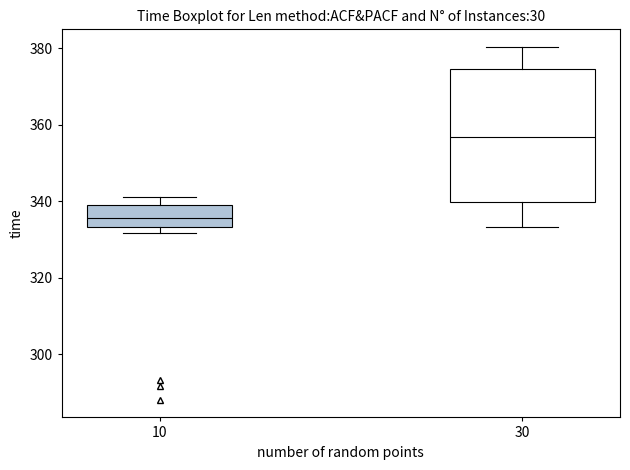

Comparing the boxes themselves (not the whiskers), which one is the tallest?

30